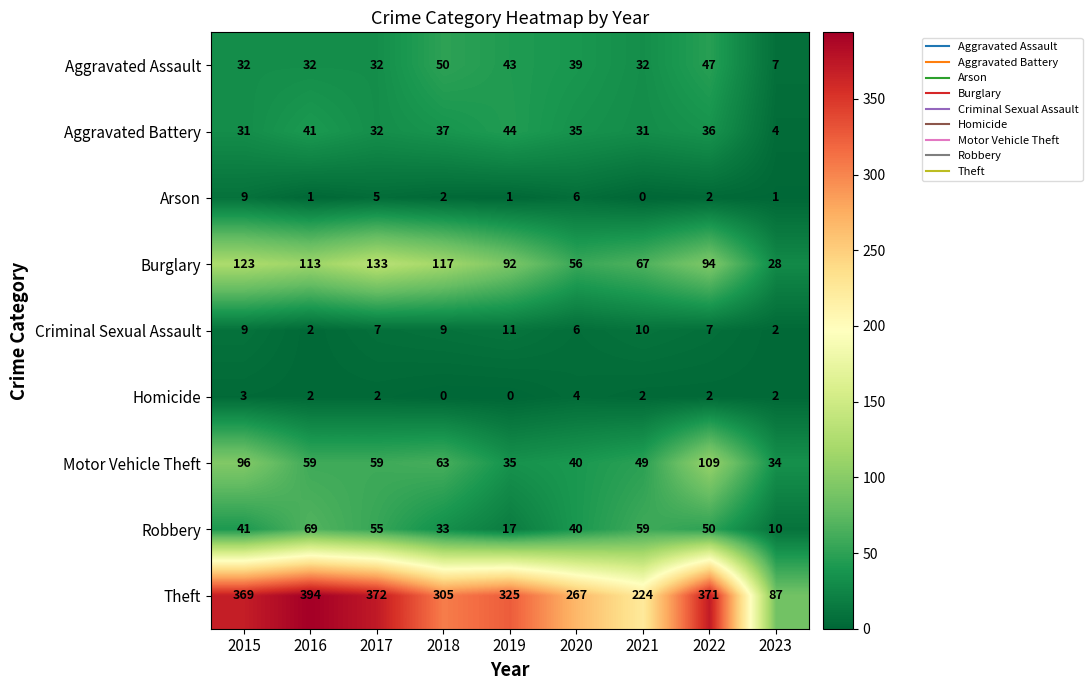

Read the Robbery value at 2021, to the nearest 10.

60